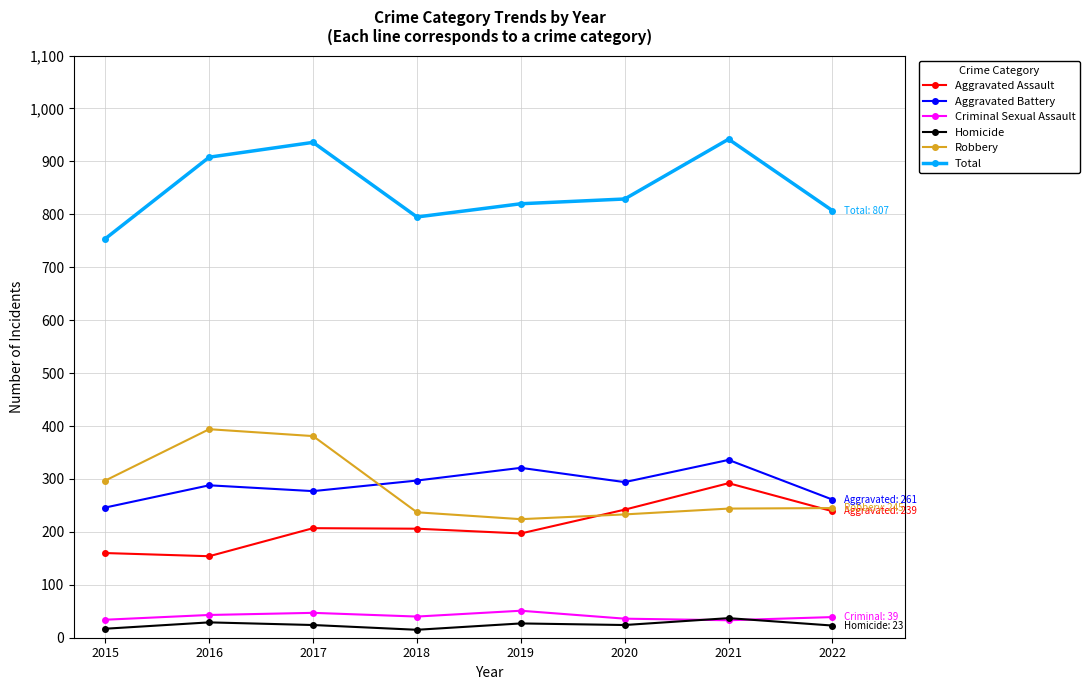

The value of Aggravated Assault at 2020 is 242. True or false?

True